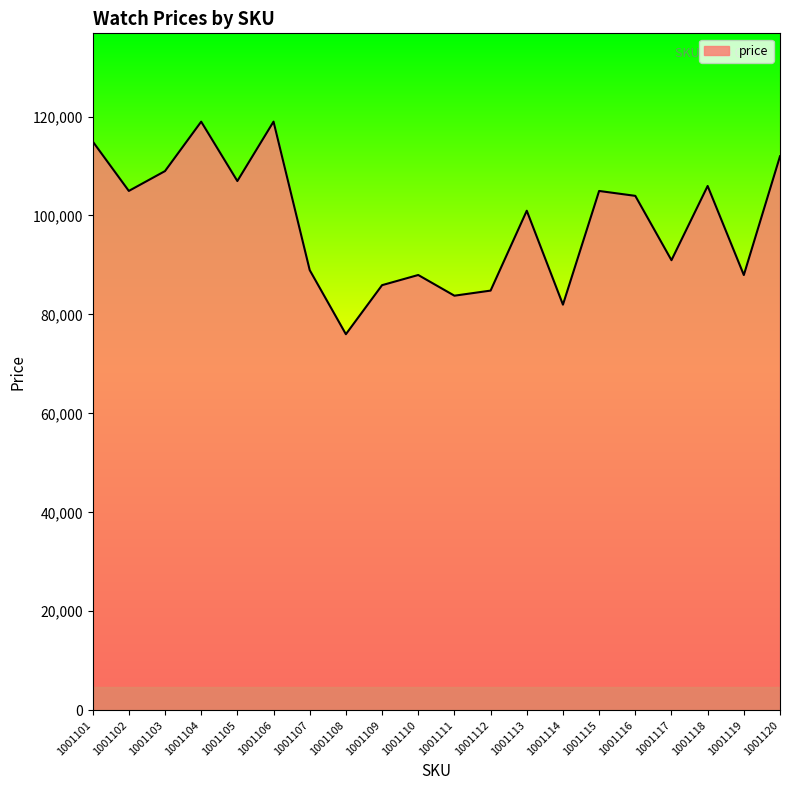

What is the sum of all values?

1969902